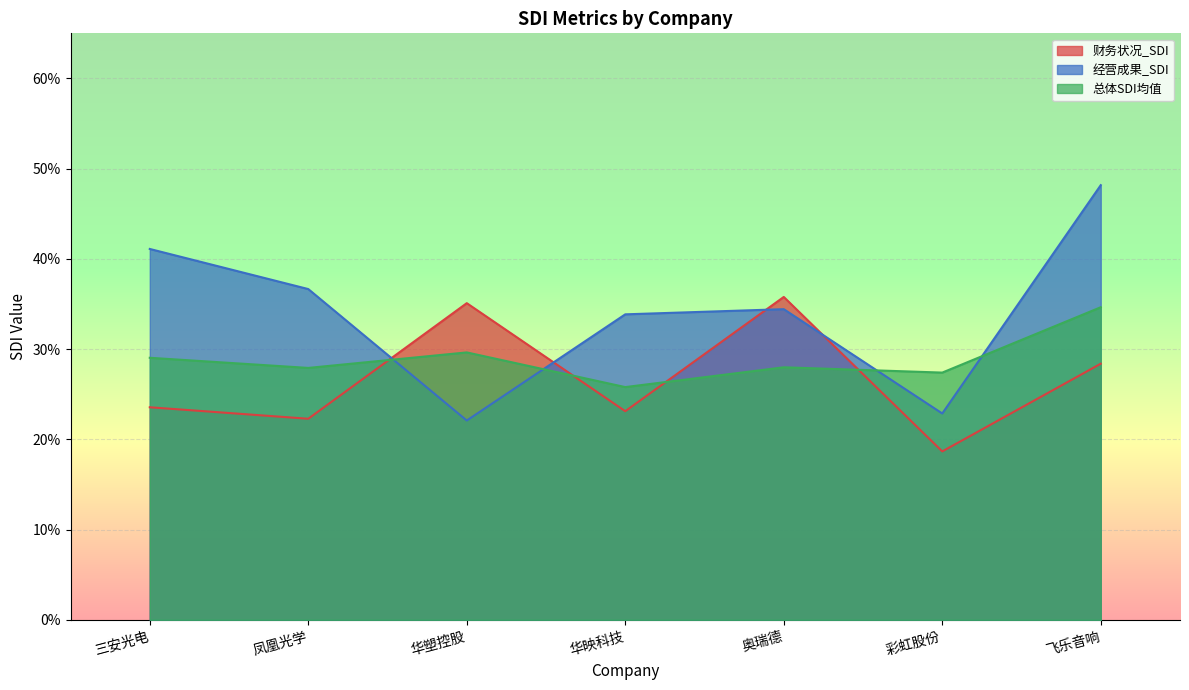

How many times do 总体SDI均值 and 经营成果_SDI cross each other?

4